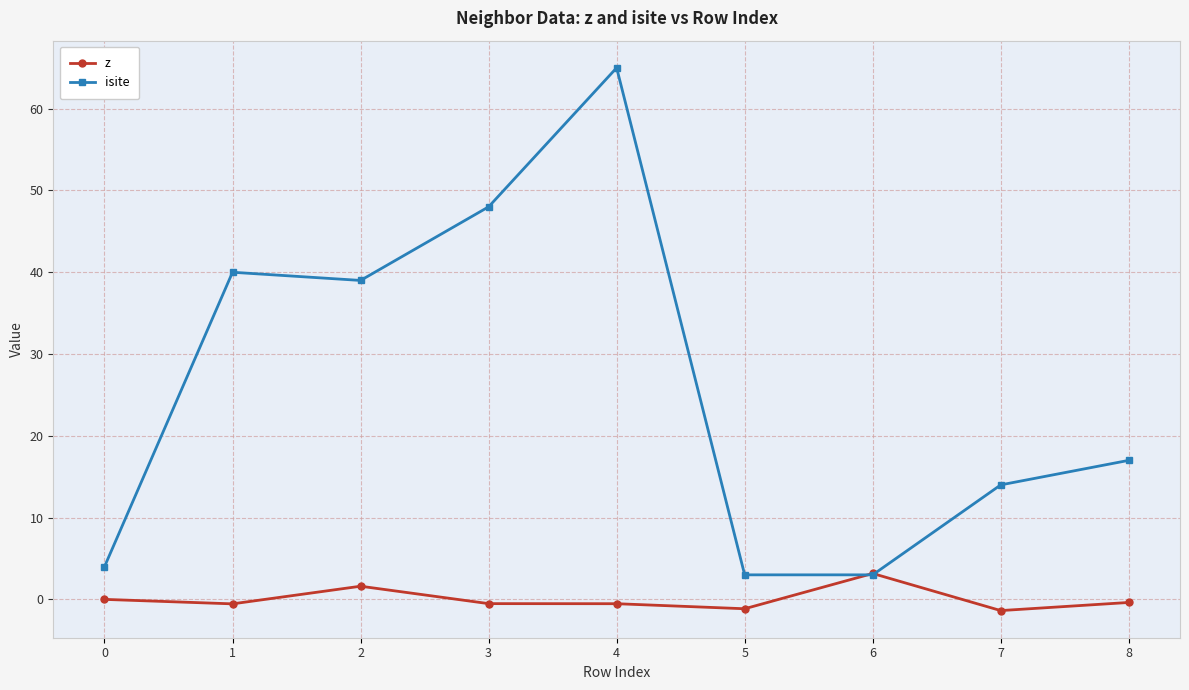

At which label is isite closest to 34?

2